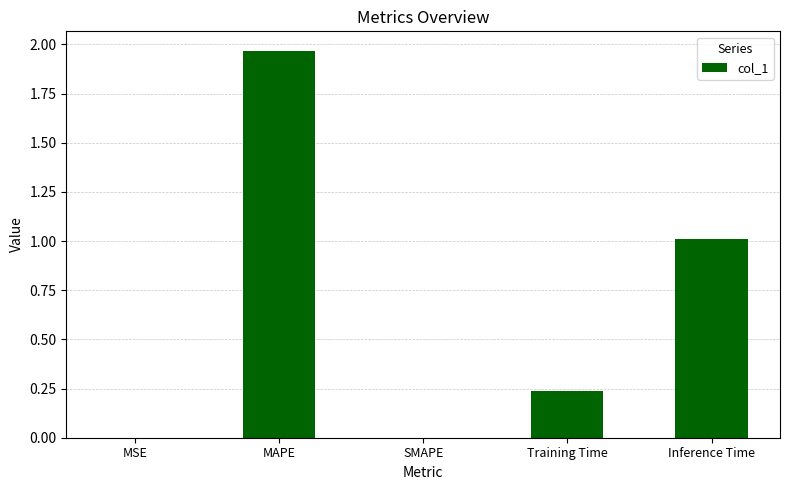

What is the sum of all values?

3.2